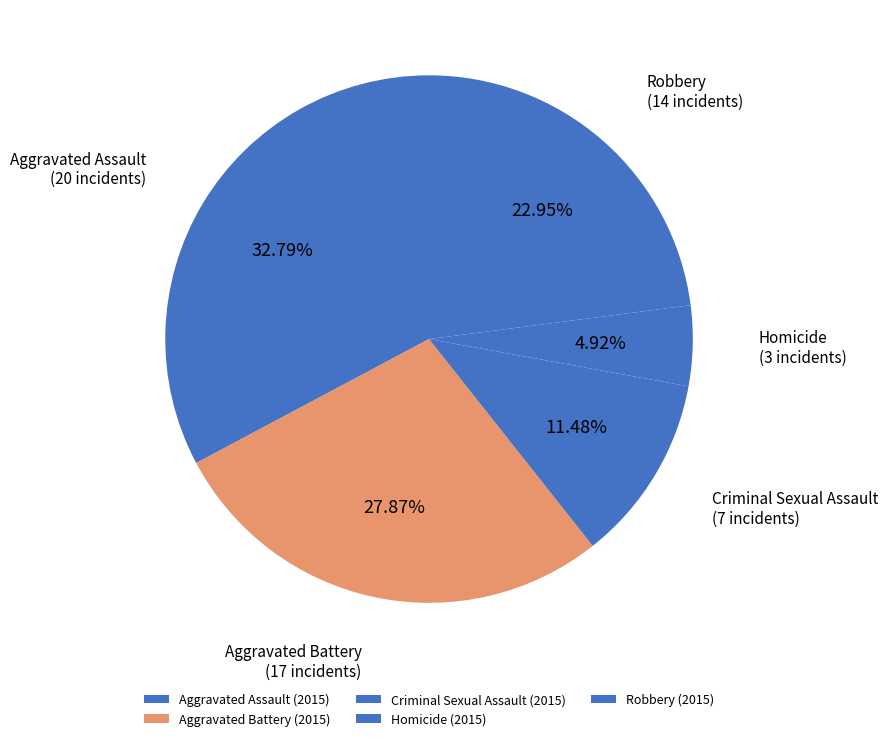

What percentage is NOT represented by Homicide?

95.1%